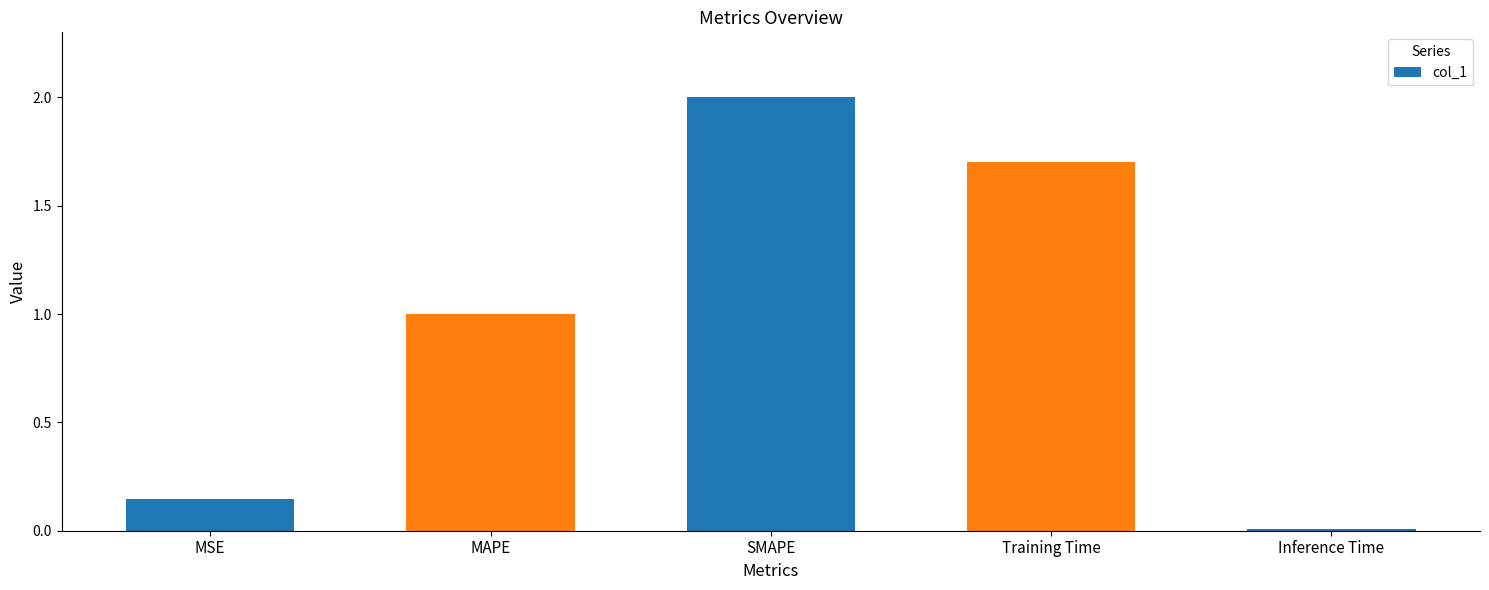

How many data points are above 1?

3